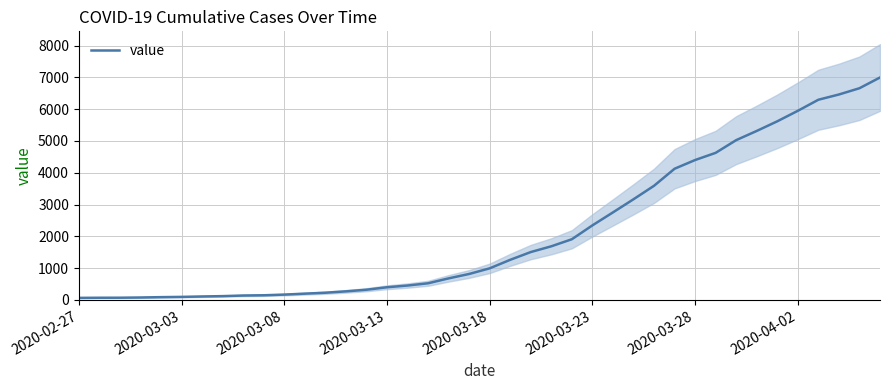

Which has a higher value, 16 or 26?

26